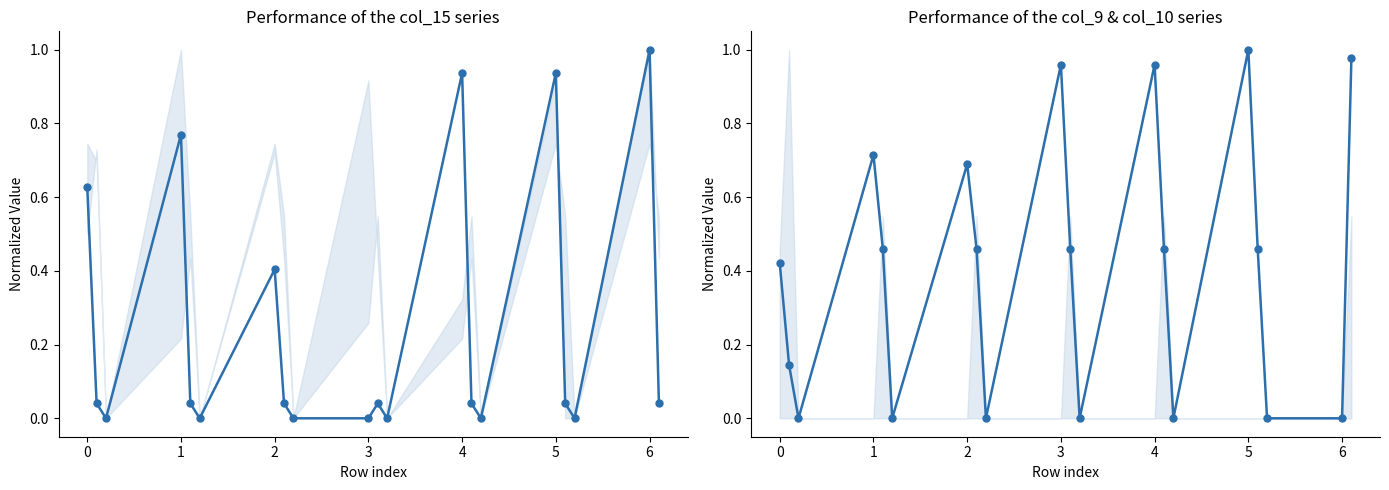

How many series are shown in this chart?

2